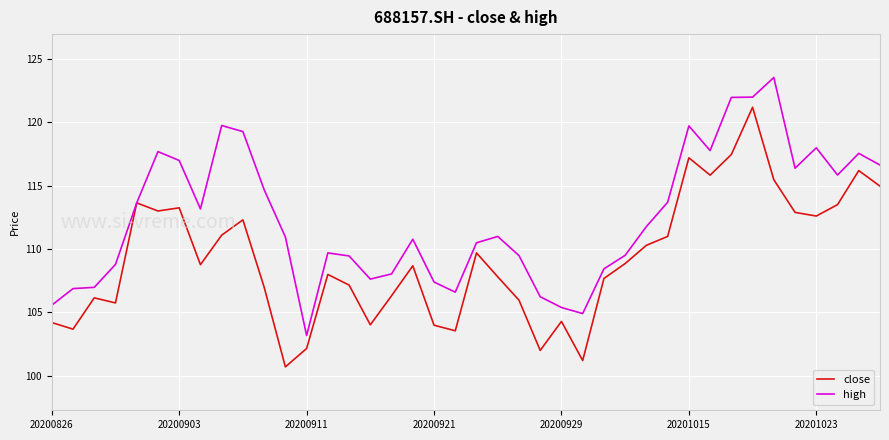

Which series has the largest total across all categories?

high